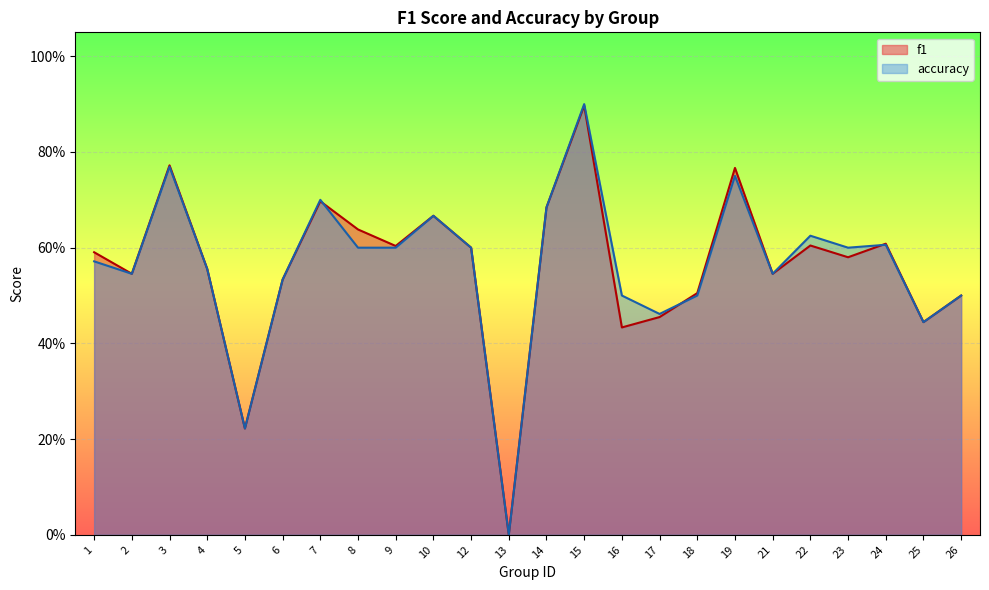

What is the sum of all accuracy values?

13.5